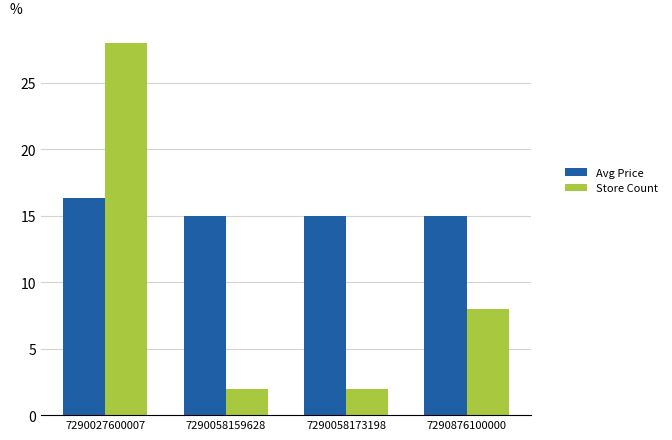

Which series has the largest range (max minus min)?

Store Count